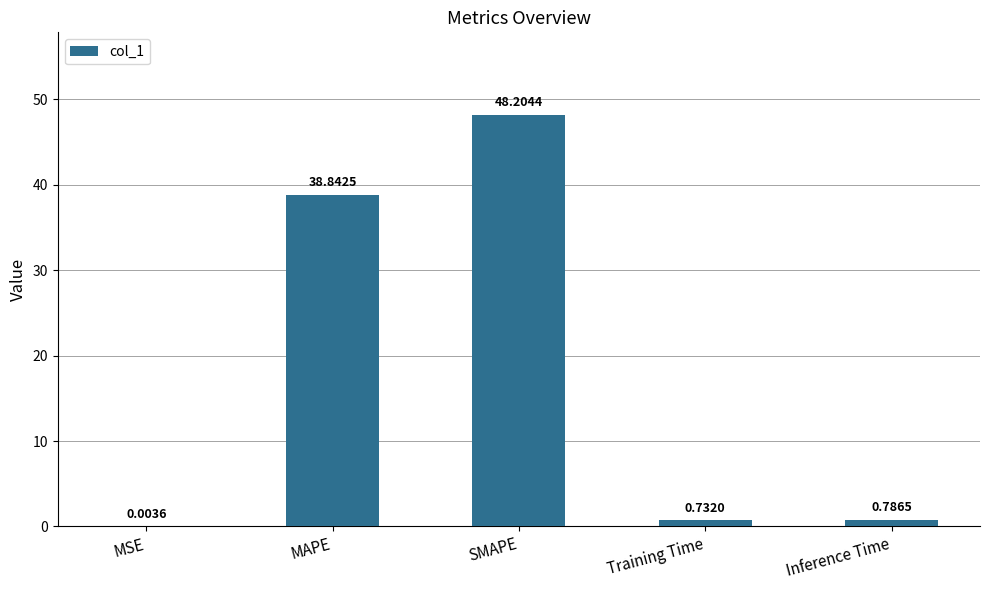

What is the sum of all values?

88.6